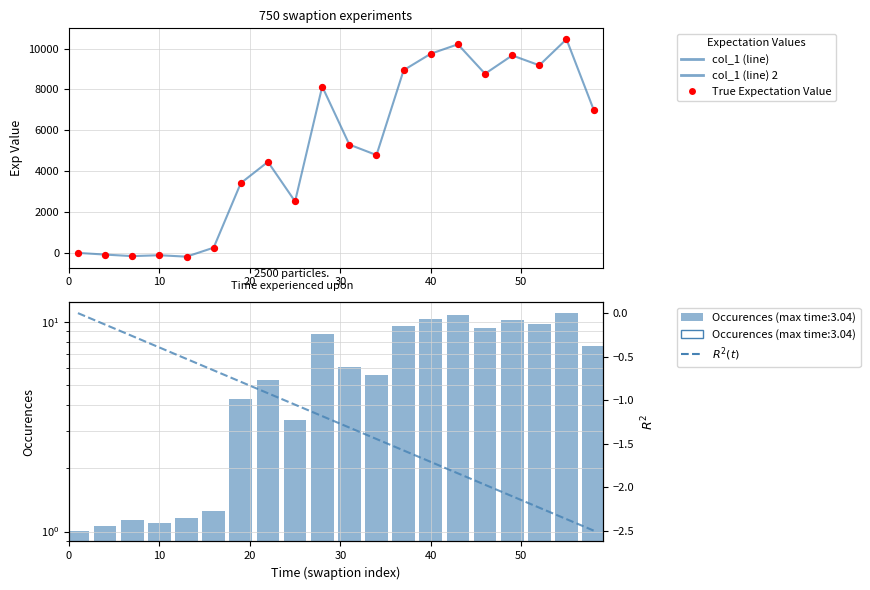

Which series reaches the maximum Y coordinate?

col_1 (line)